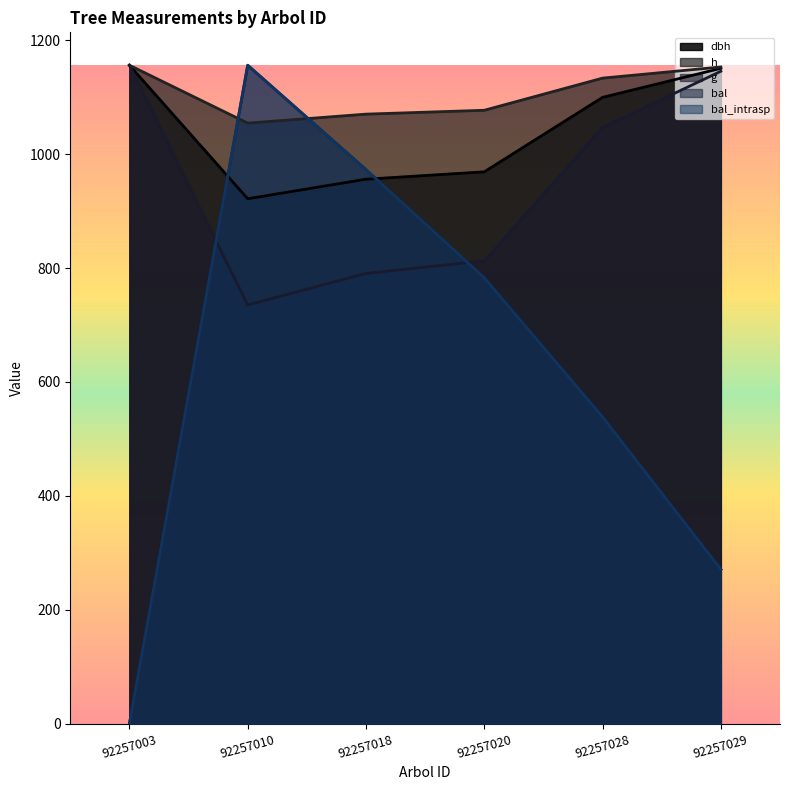

How many values in the g series are below 1046?

3